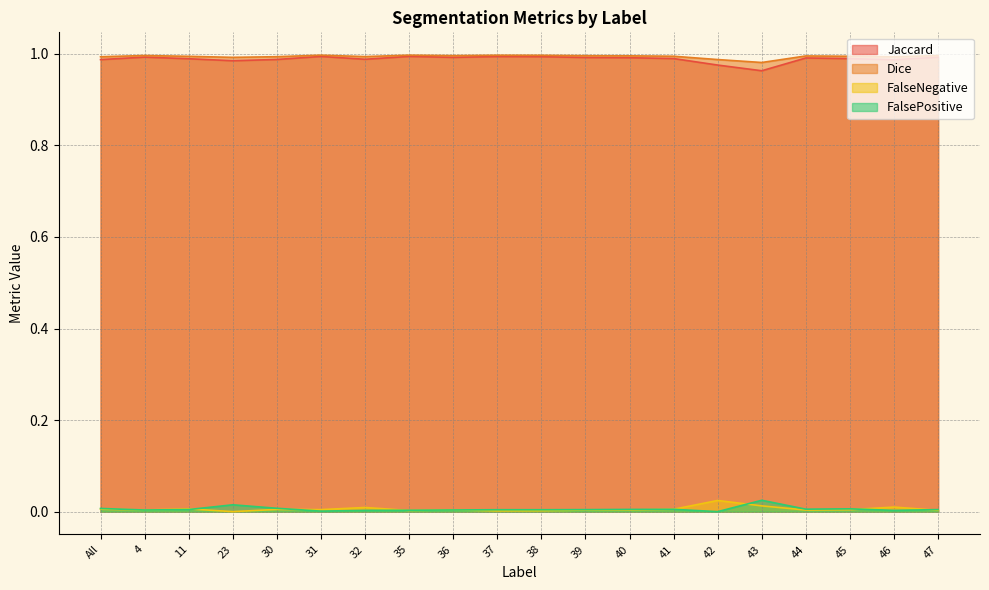

Does the chart have visible grid lines?

Yes